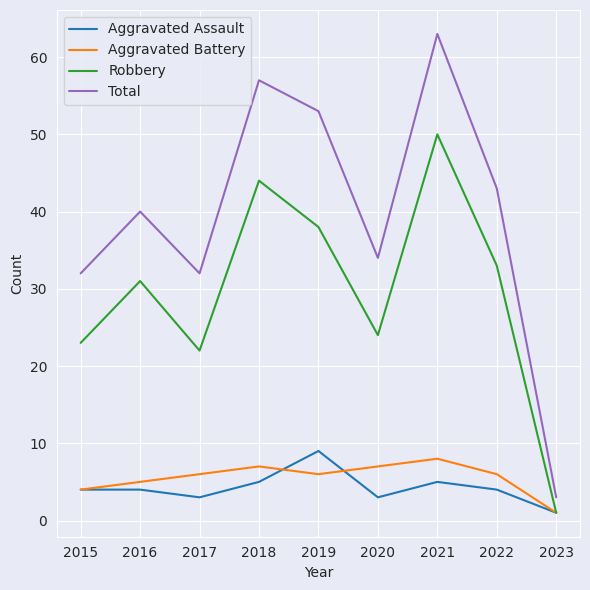

Is it true that Aggravated Battery equals 4 at 2021?

False